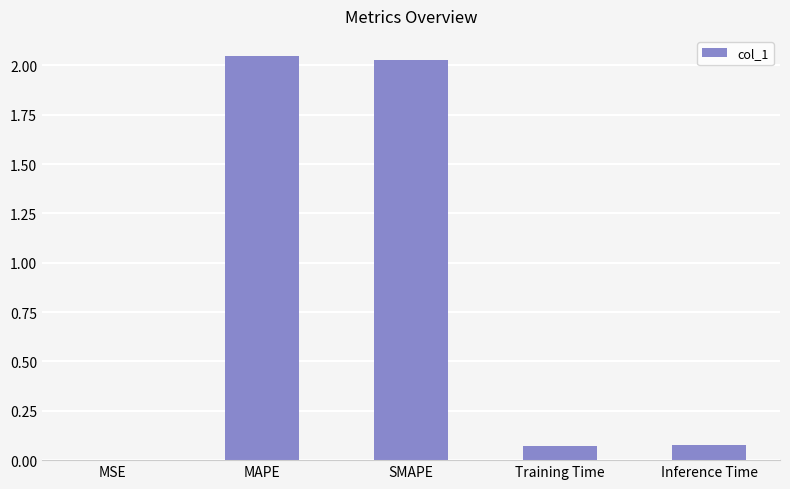

The value at SMAPE is 2.9. True or false?

False